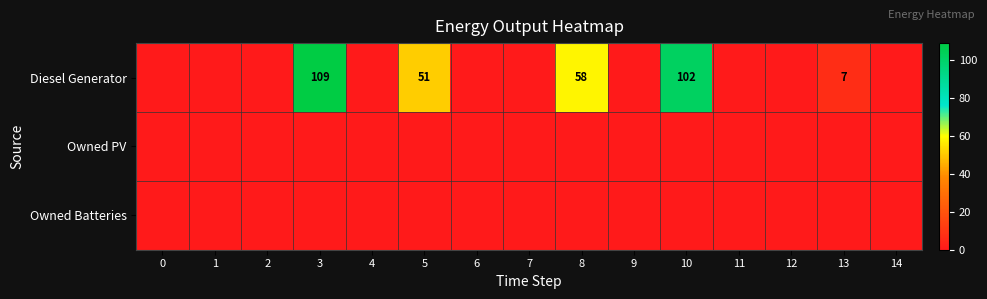

Reading left to right, list all the values displayed in this chart.

row_0: 0=0	1=0	2=0	3=109	4=0	5=51	6=0	7=0	8=58	9=0	10=102	11=0	12=0	13=7	14=0
row_1: 0=0	1=0	2=0	3=0	4=0	5=0	6=0	7=0	8=0	9=0	10=0	11=0	12=0	13=0	14=0
row_2: 0=0	1=0	2=0	3=0	4=0	5=0	6=0	7=0	8=0	9=0	10=0	11=0	12=0	13=0	14=0